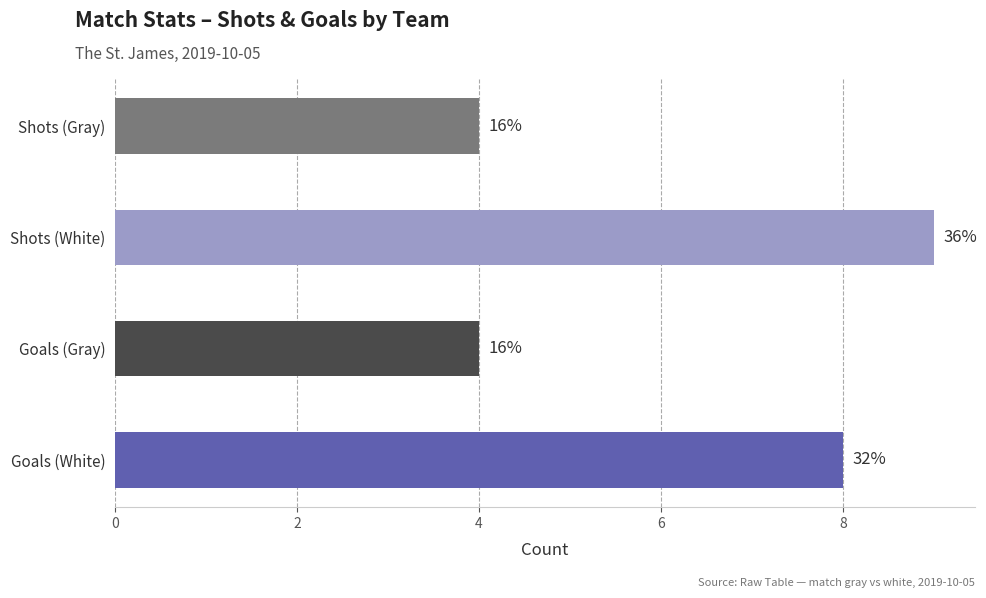

Are the bars horizontal?

Yes